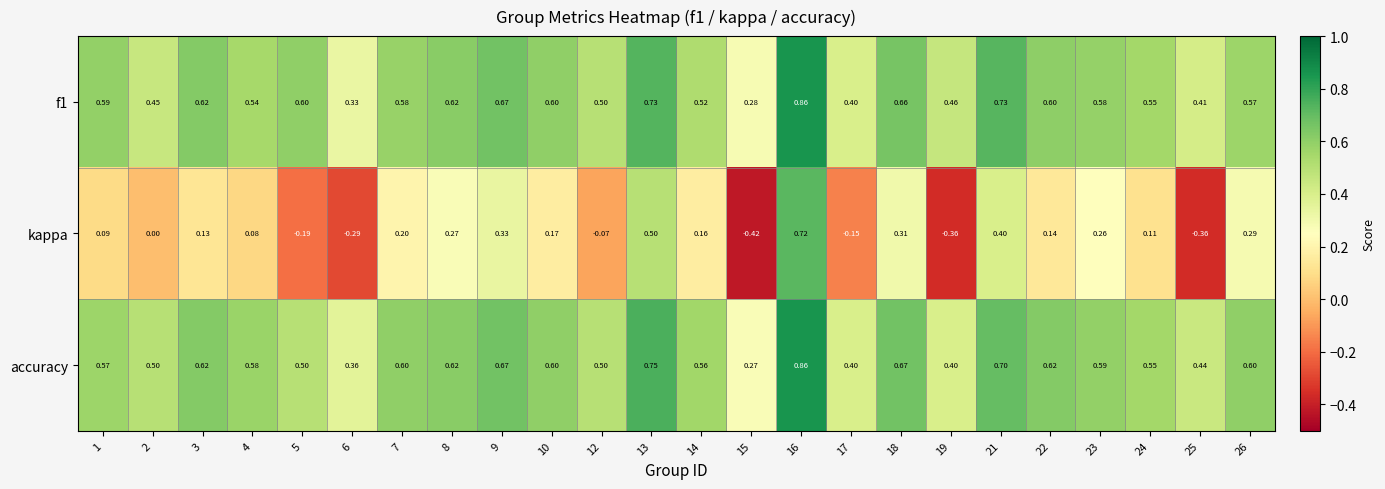

Between 1 and 5, which series saw the biggest shift?

kappa